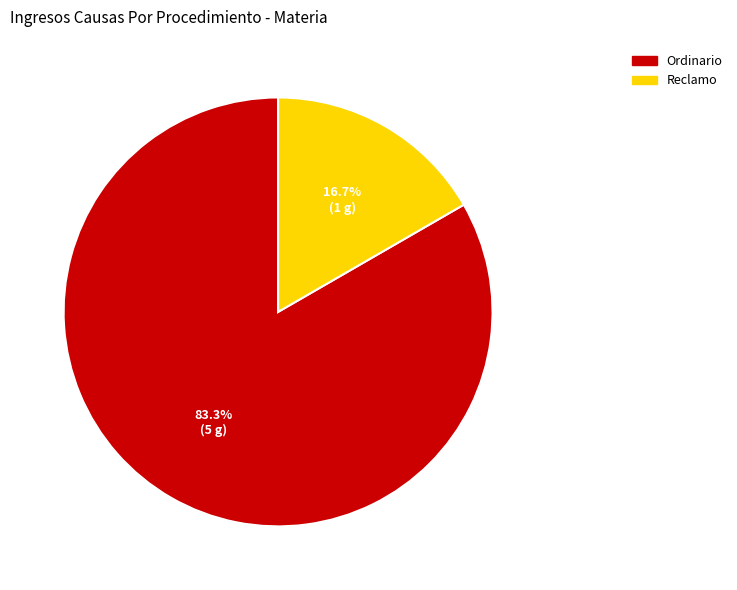

Which category has the biggest portion of the pie?

Ordinario